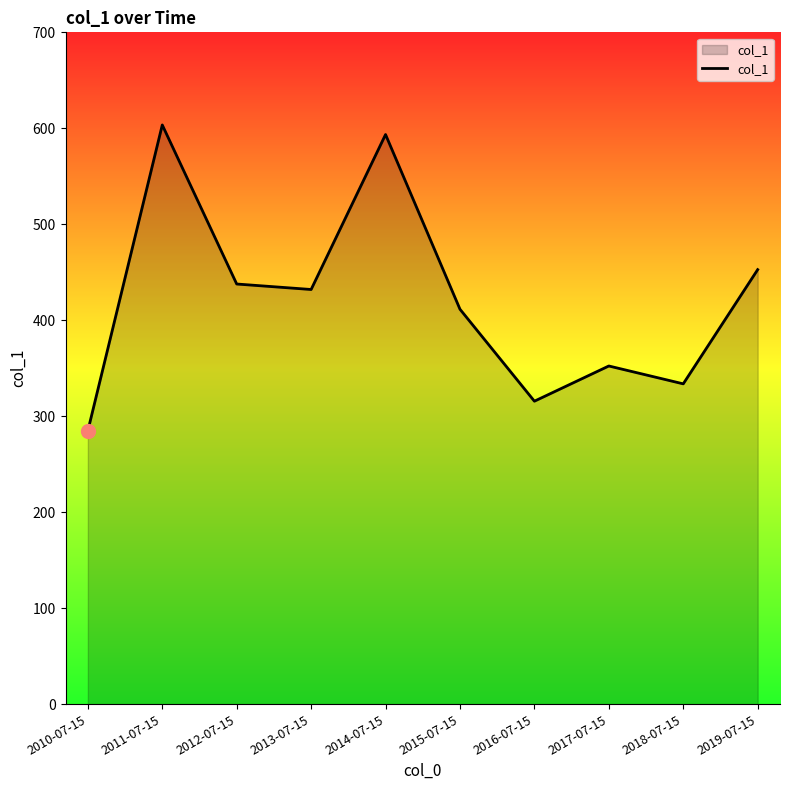

What is the change in value from 2010-07-15 to 2014-07-15?

+308.7